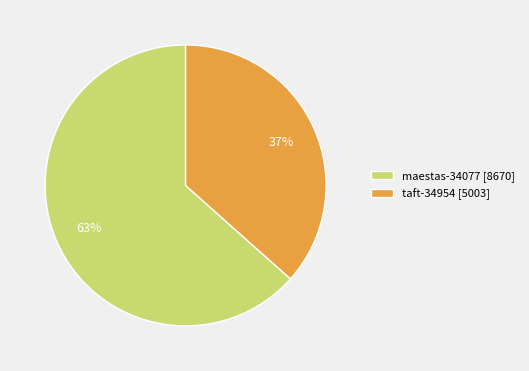

How many segments does this pie chart have?

2